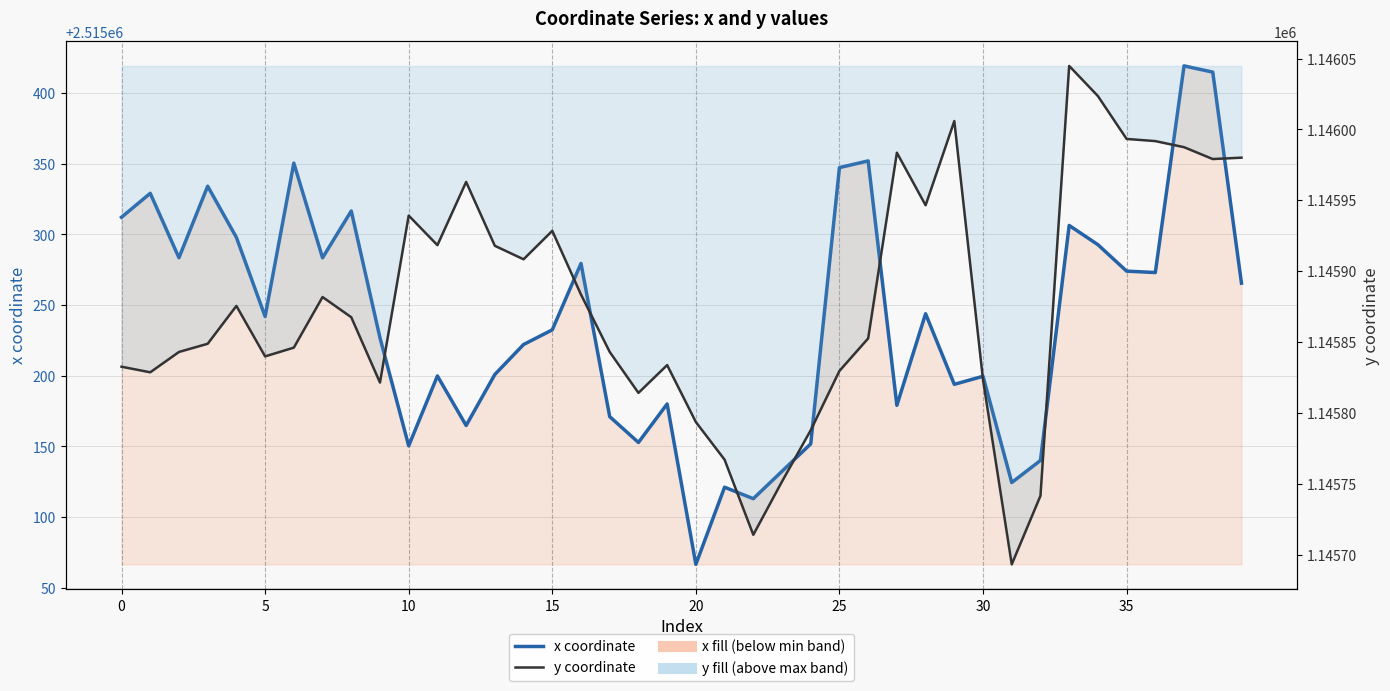

Which series has the largest range (max minus min)?

x coordinate